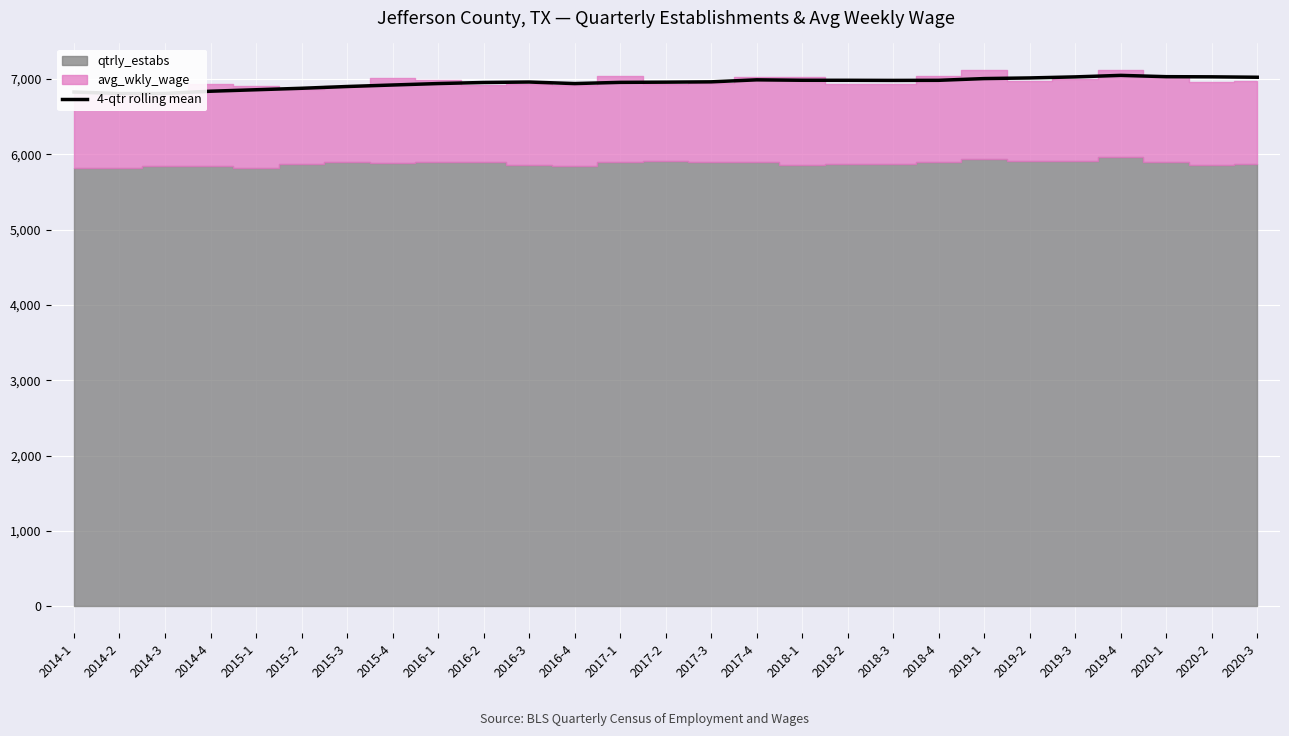

At which category does the data reach its first local valley?

2014-2